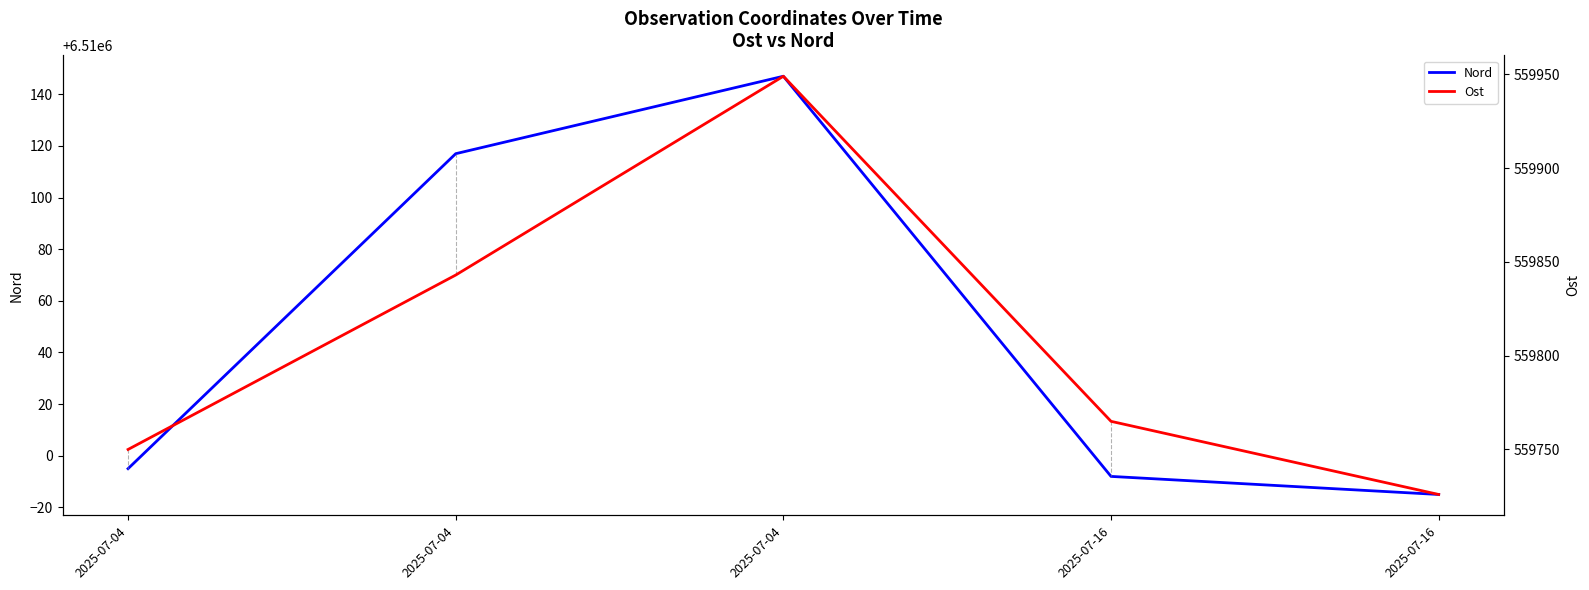

True or false: Nord and Ost intersect in this chart.

False